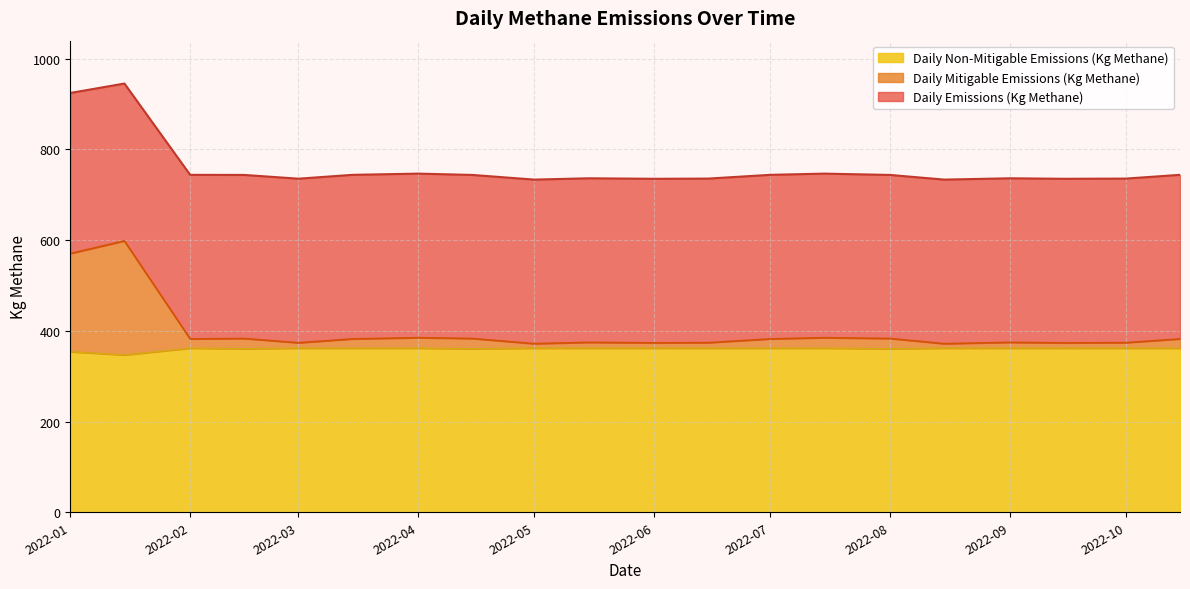

What is the greatest value displayed?

944.9